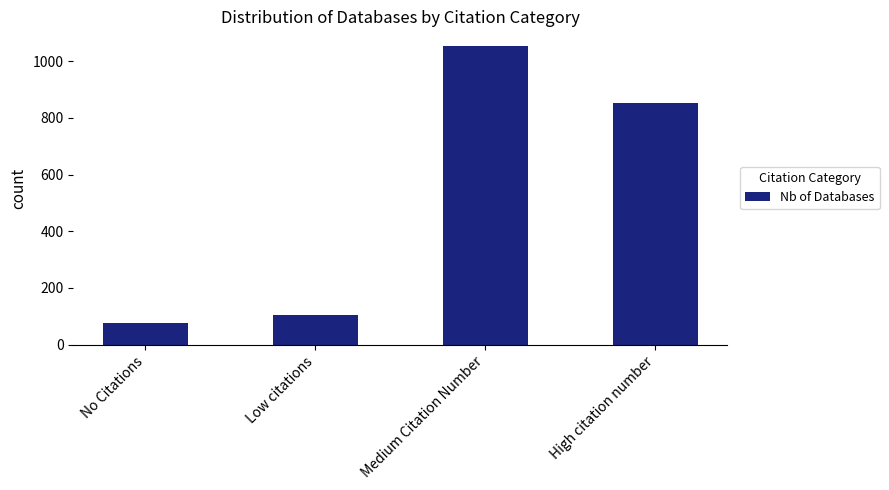

Reading left to right, transcribe all the data shown in this chart.

No Citations=77	Low citations=105	Medium Citation Number=1053	High citation number=852